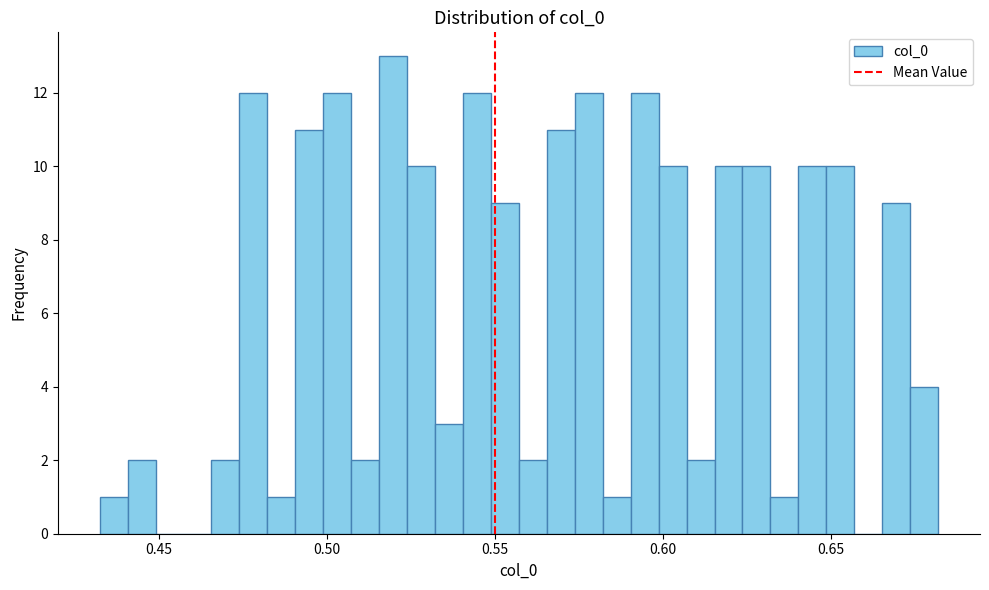

Read against the x-axis, roughly where is the centre of the tallest bar?

0.520